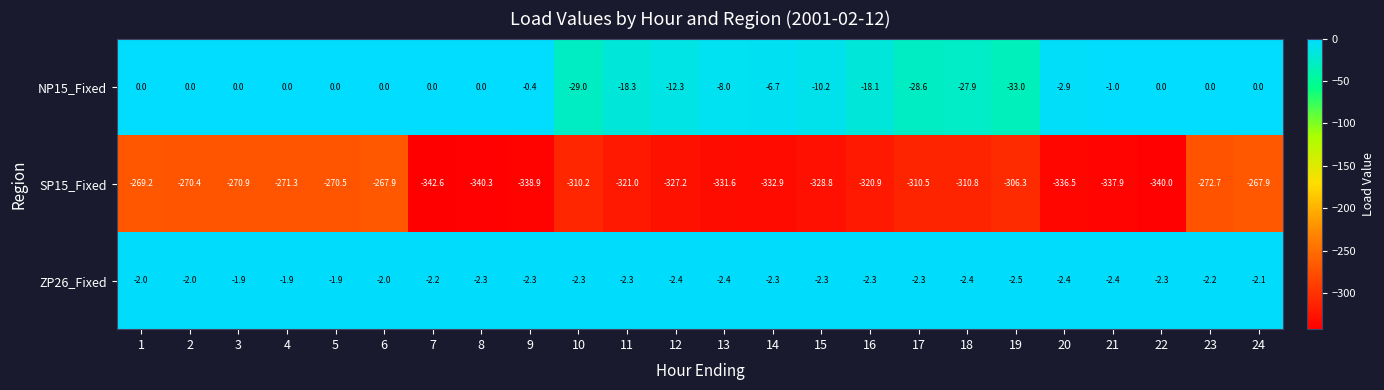

At which category is the sum across all series the highest?

6